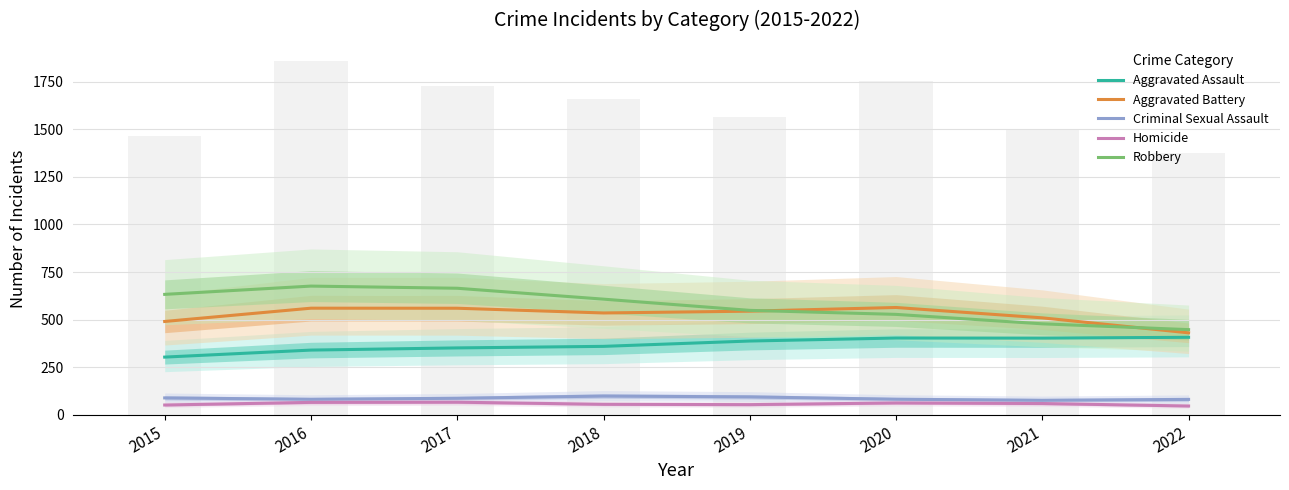

How many groups of bars are there?

8